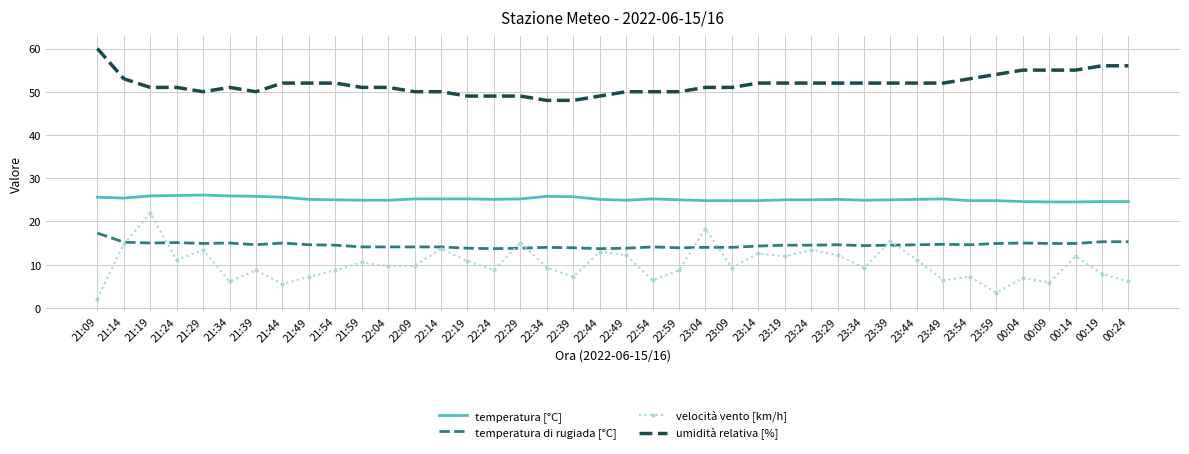

True or false: temperatura [°C] has a value of 25.8 at 22:34.

True